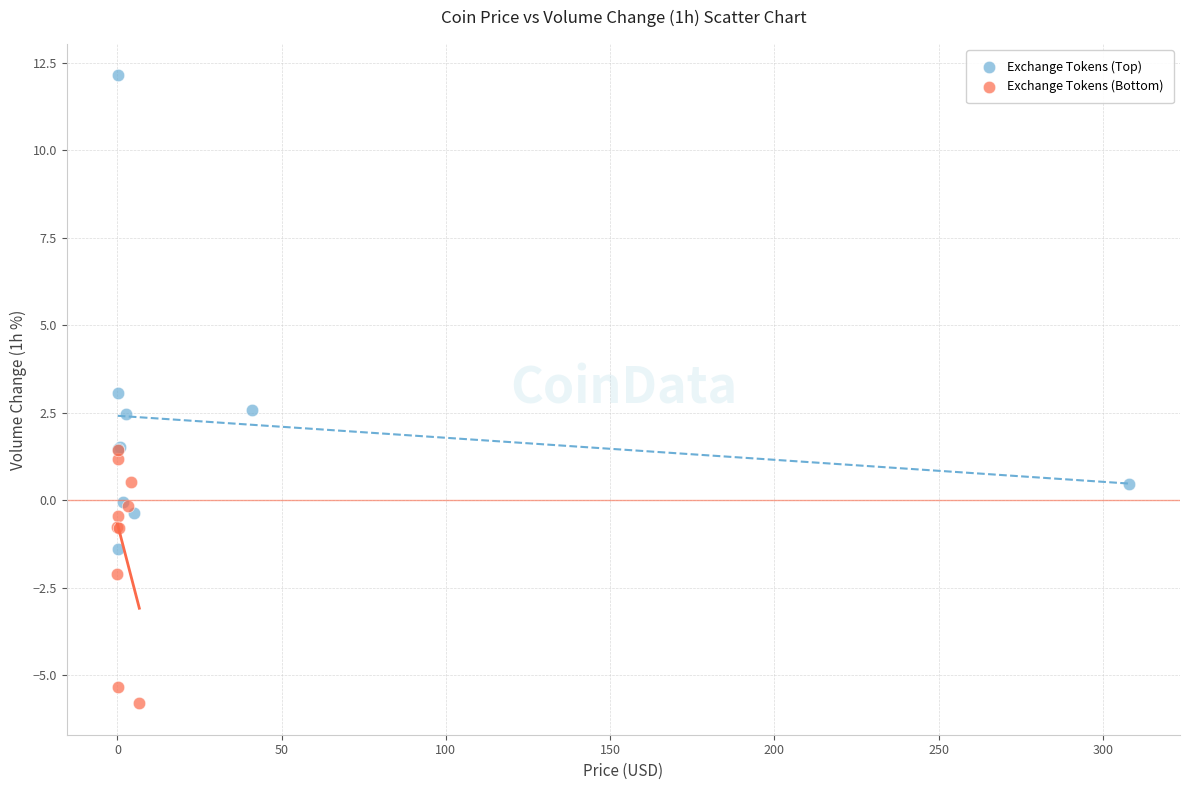

Which series contains the lowest Y value?

Exchange Tokens (Bottom)